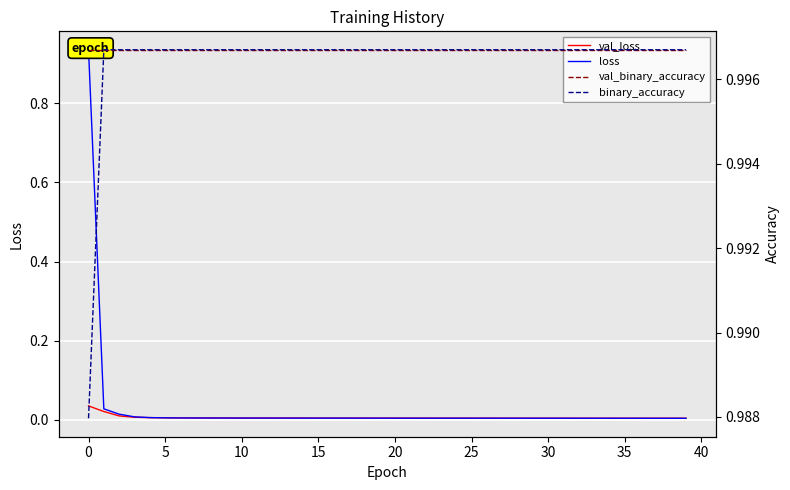

Is it true that val_binary_accuracy equals 0.4 at 24?

False